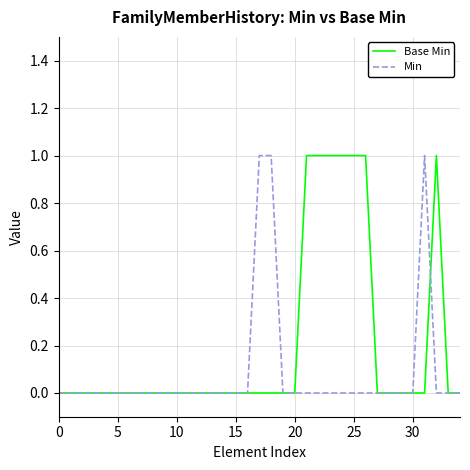

Which series has the largest total across all categories?

Base Min